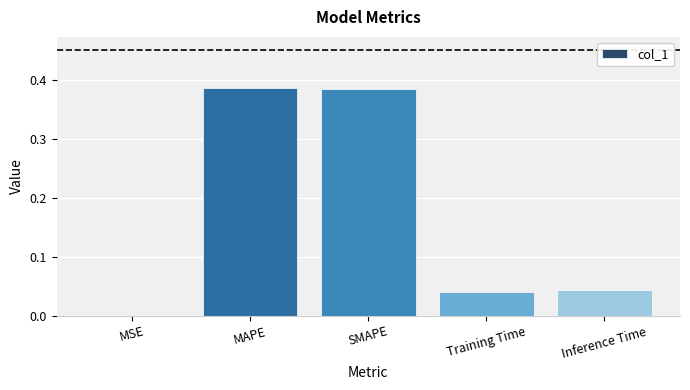

Are the bars horizontal?

No